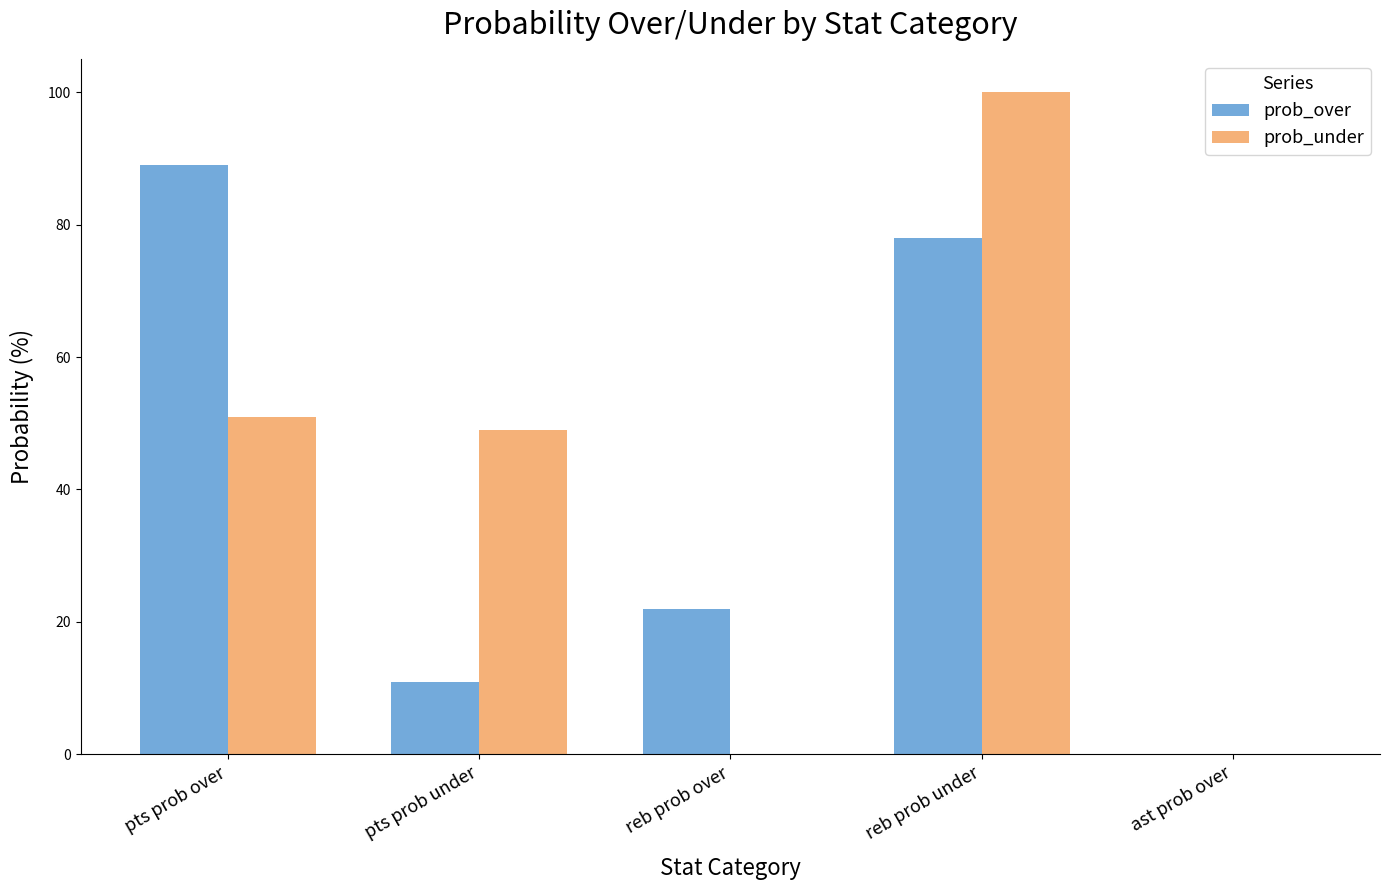

At which category is the sum across all series the highest?

reb prob under